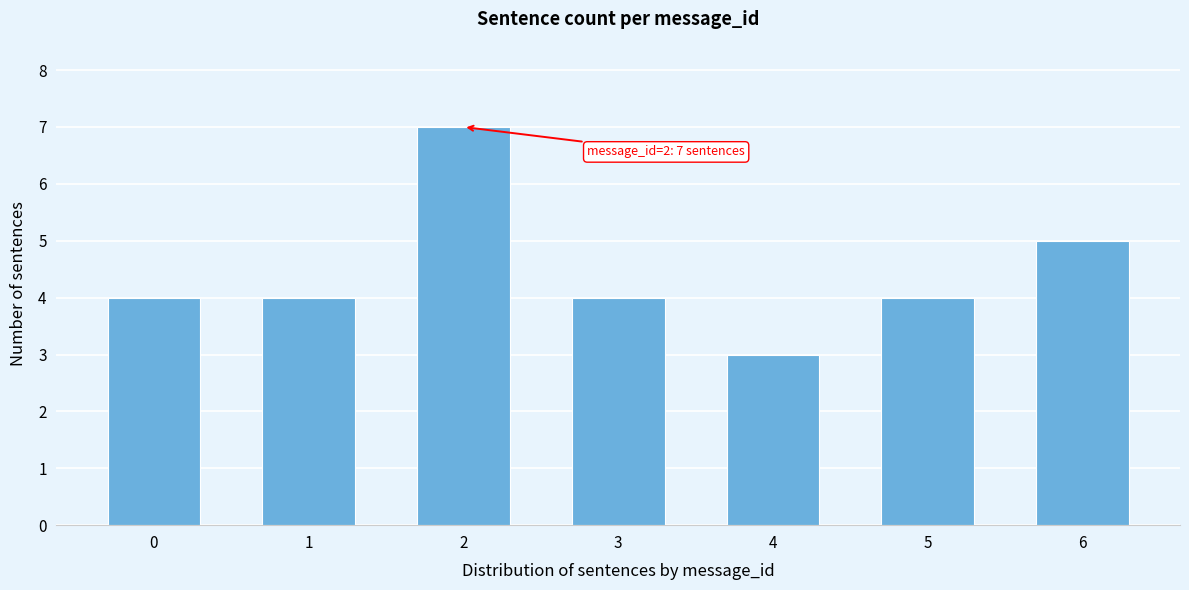

Reading left to right, extract all data points from this chart.

4	4	7	4	3	4	5